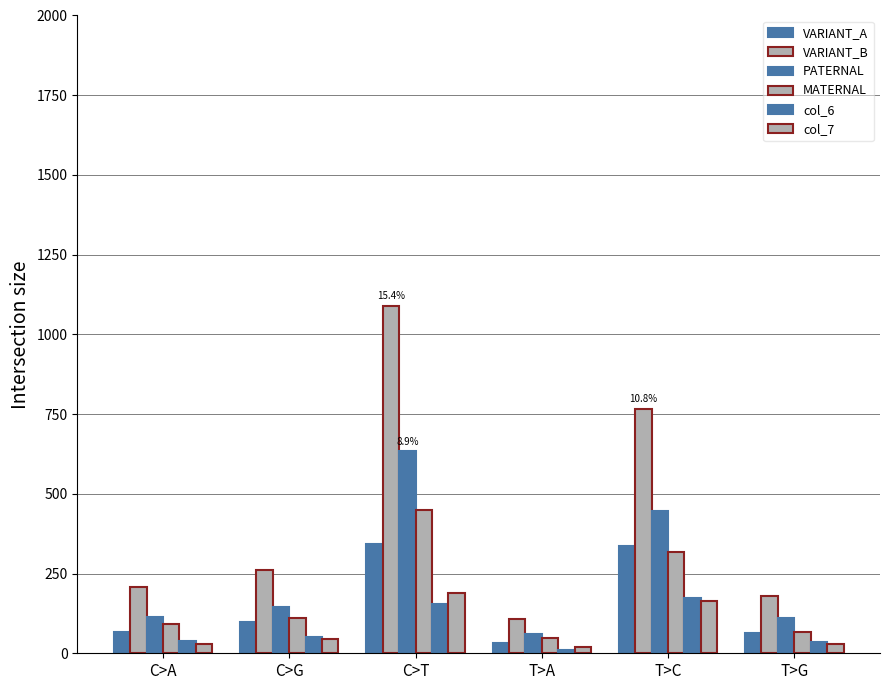

How many bars are there in each group?

6